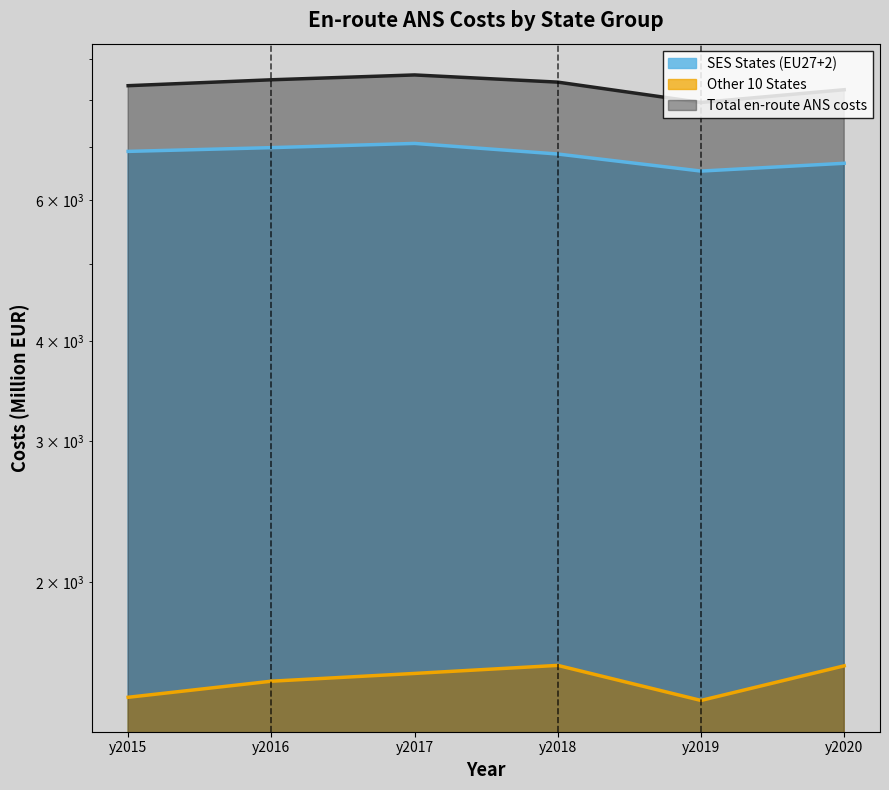

The Total en-route ANS costs series shows 8602 at y2017. True or false?

True